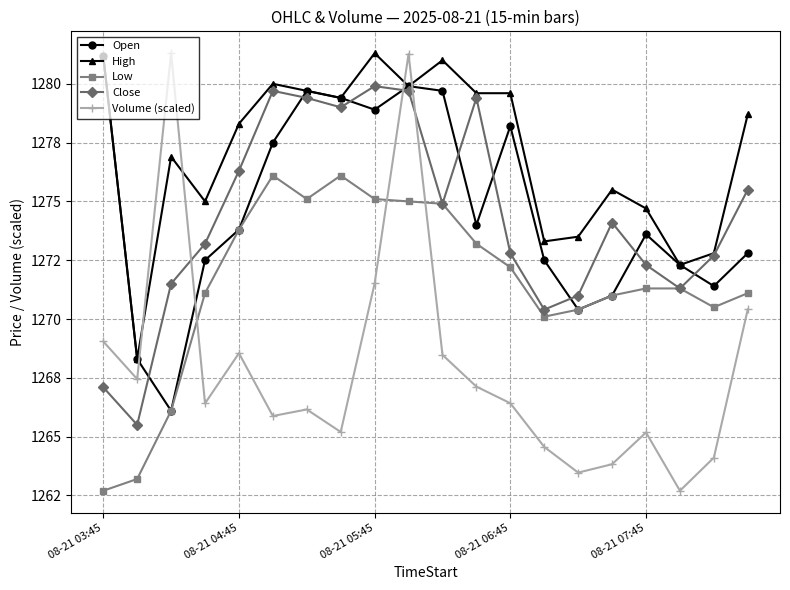

What are all the series names shown in the legend?

Open, High, Low, Close, Volume (scaled)